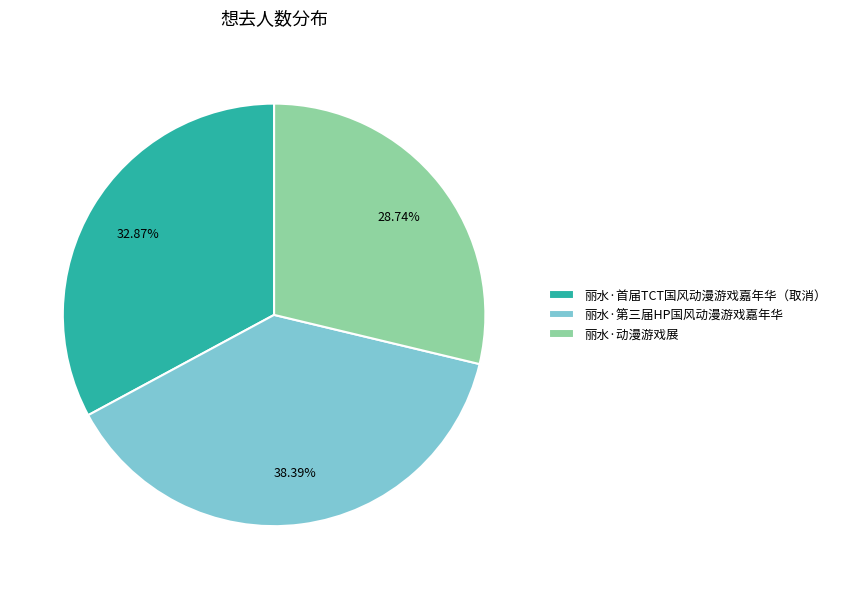

To the nearest percent, what is the difference between the largest and smallest slice percentages?

10%